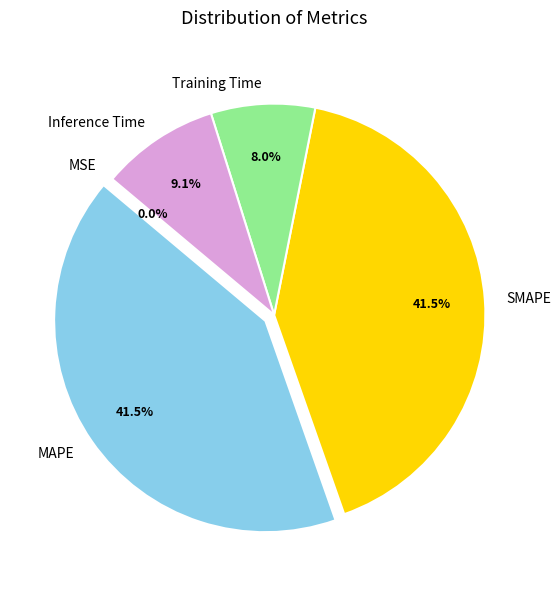

Is there any slice that represents more than half of the pie?

No